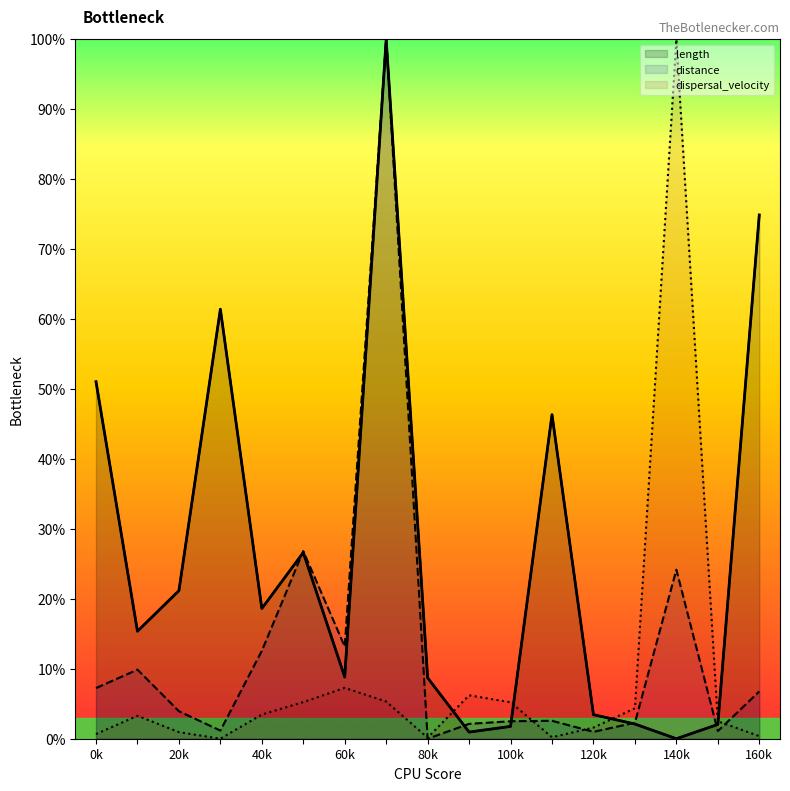

Which series has the largest total across all categories?

length